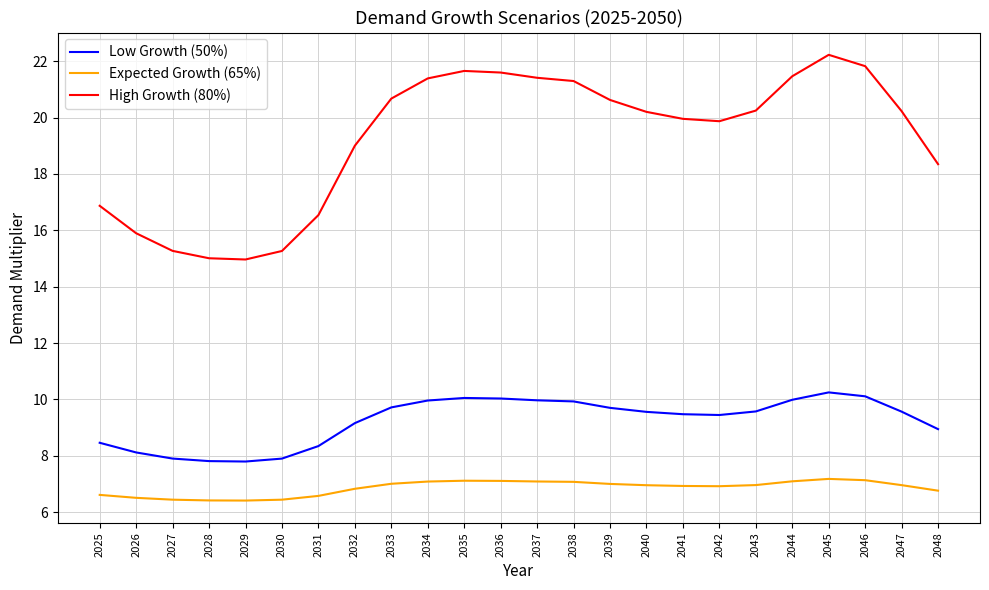

The value of Expected Growth (65%) at 2043 is 7.0. True or false?

True